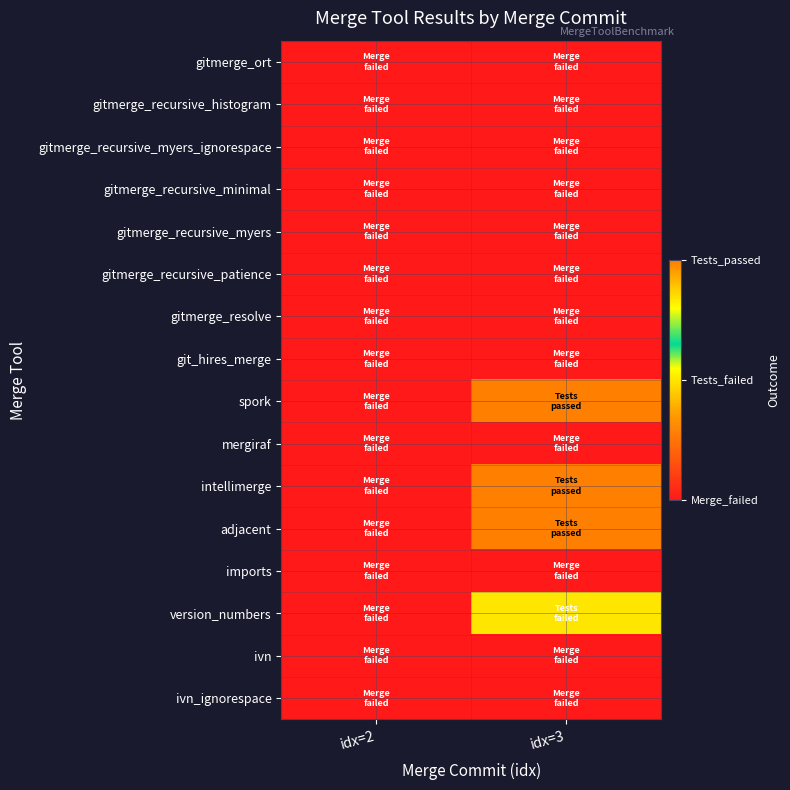

Between idx=2 and idx=3, which series saw the biggest shift?

spork